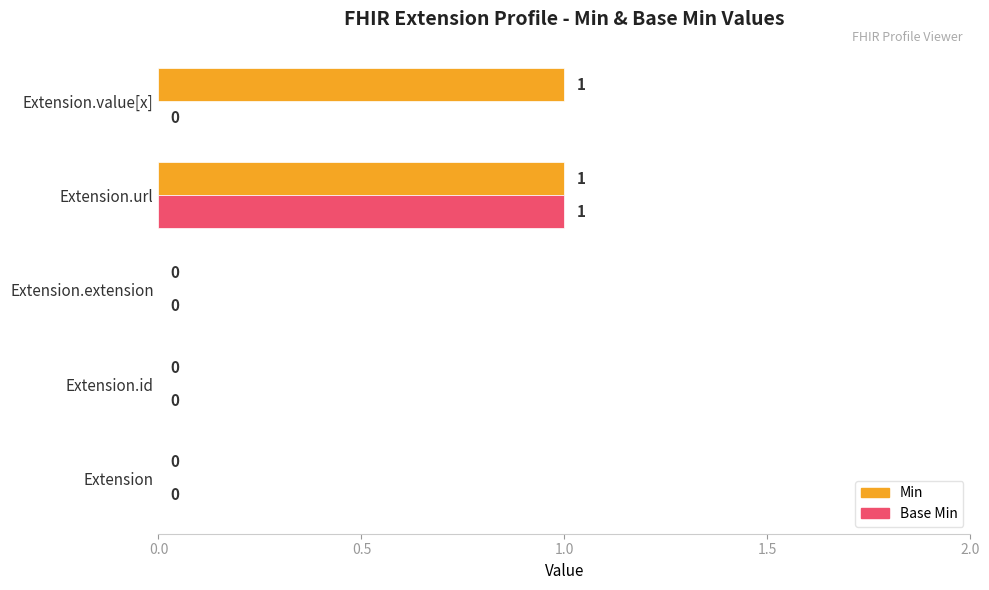

At which category is the sum across all series the highest?

Extension.url